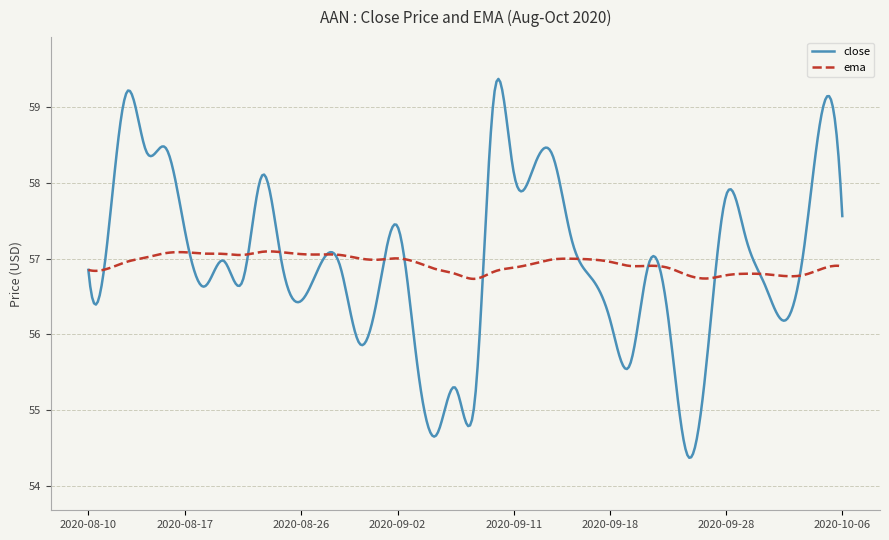

Rank the series by their maximum value, from highest to lowest.

close, ema